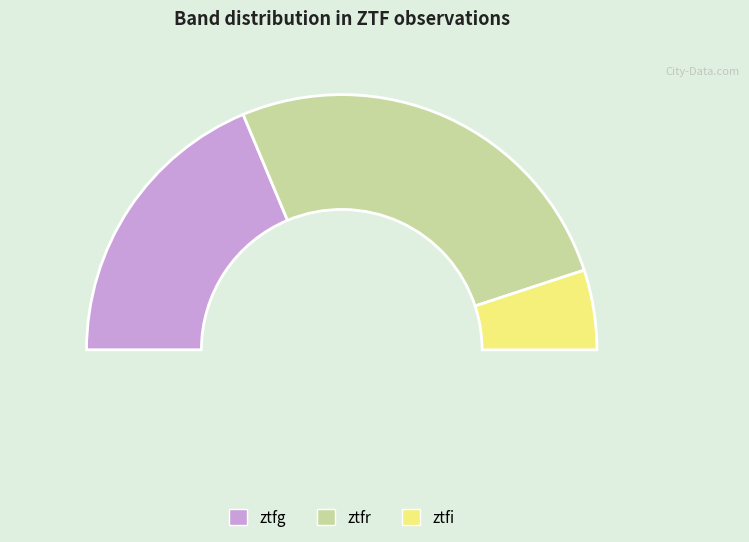

What is the total percentage of ztfg and ztfr?

89.9%